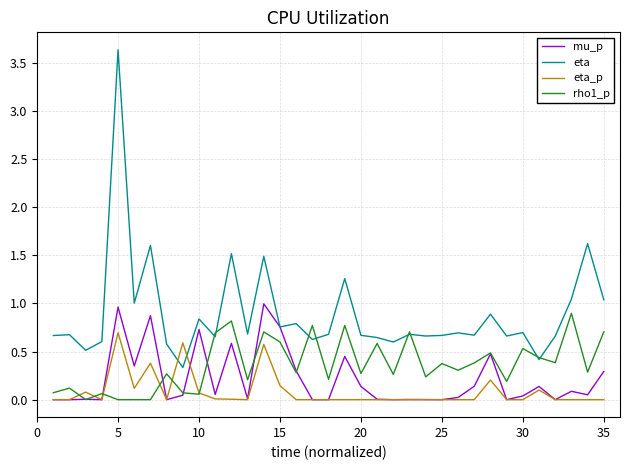

Rank the series by their average value, from lowest to highest.

eta_p, mu_p, rho1_p, eta